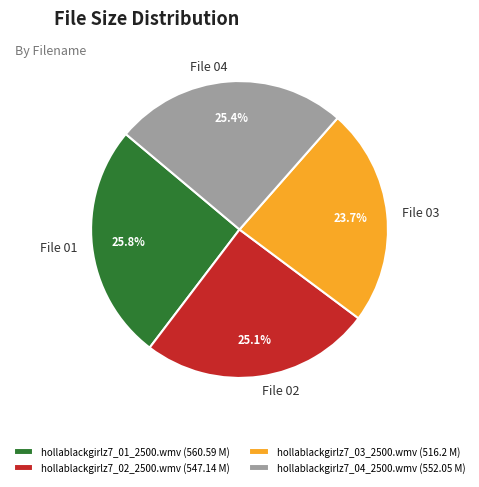

Between hollablackgirlz7_02_2500.wmv and hollablackgirlz7_01_2500.wmv, which is larger?

hollablackgirlz7_01_2500.wmv